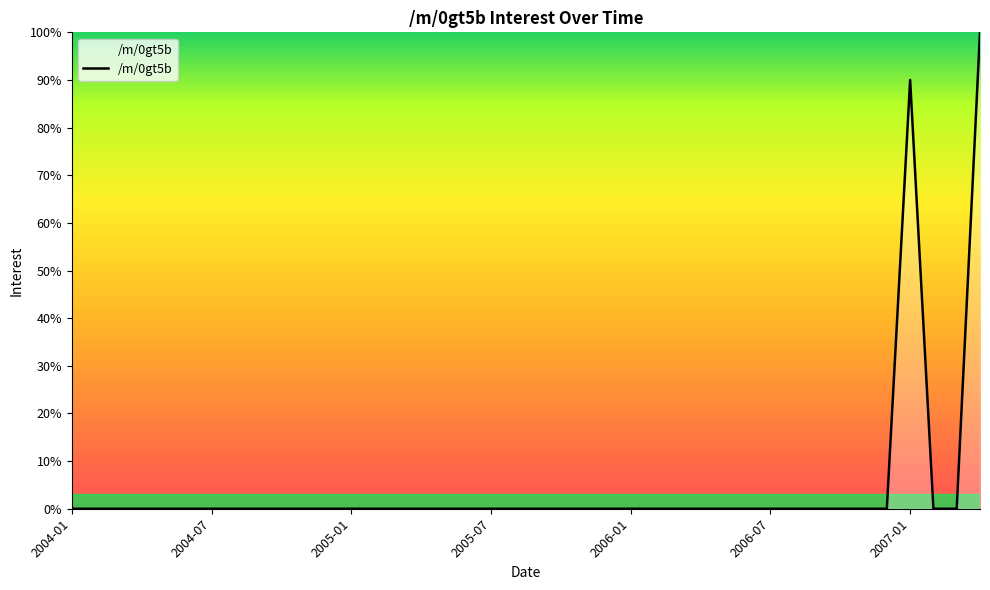

What is the difference between the maximum and minimum values?

100